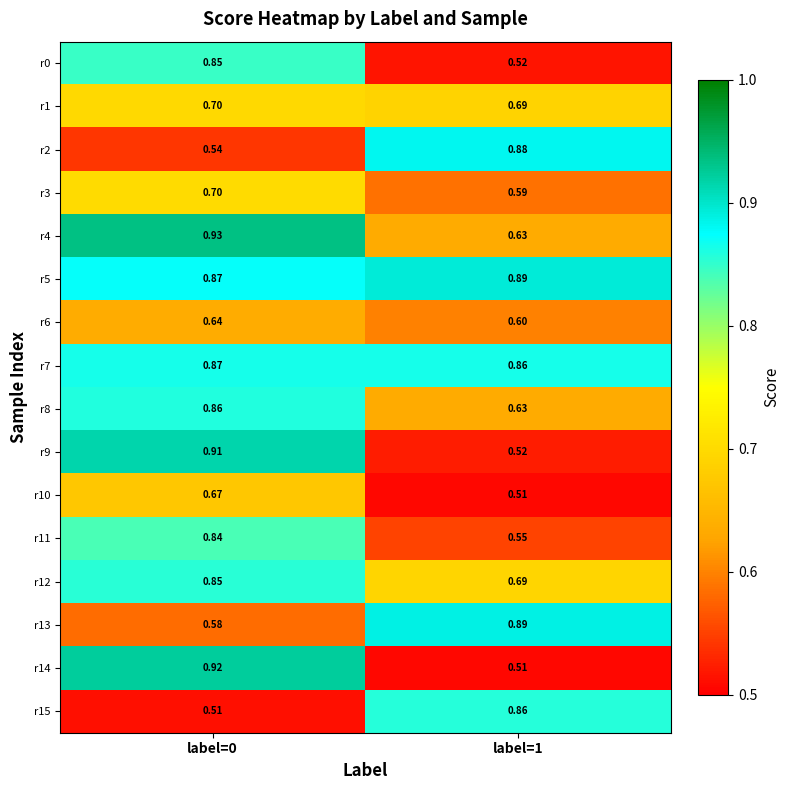

Is the value of r14 at label=0 greater than the value of r9 at label=1?

Yes